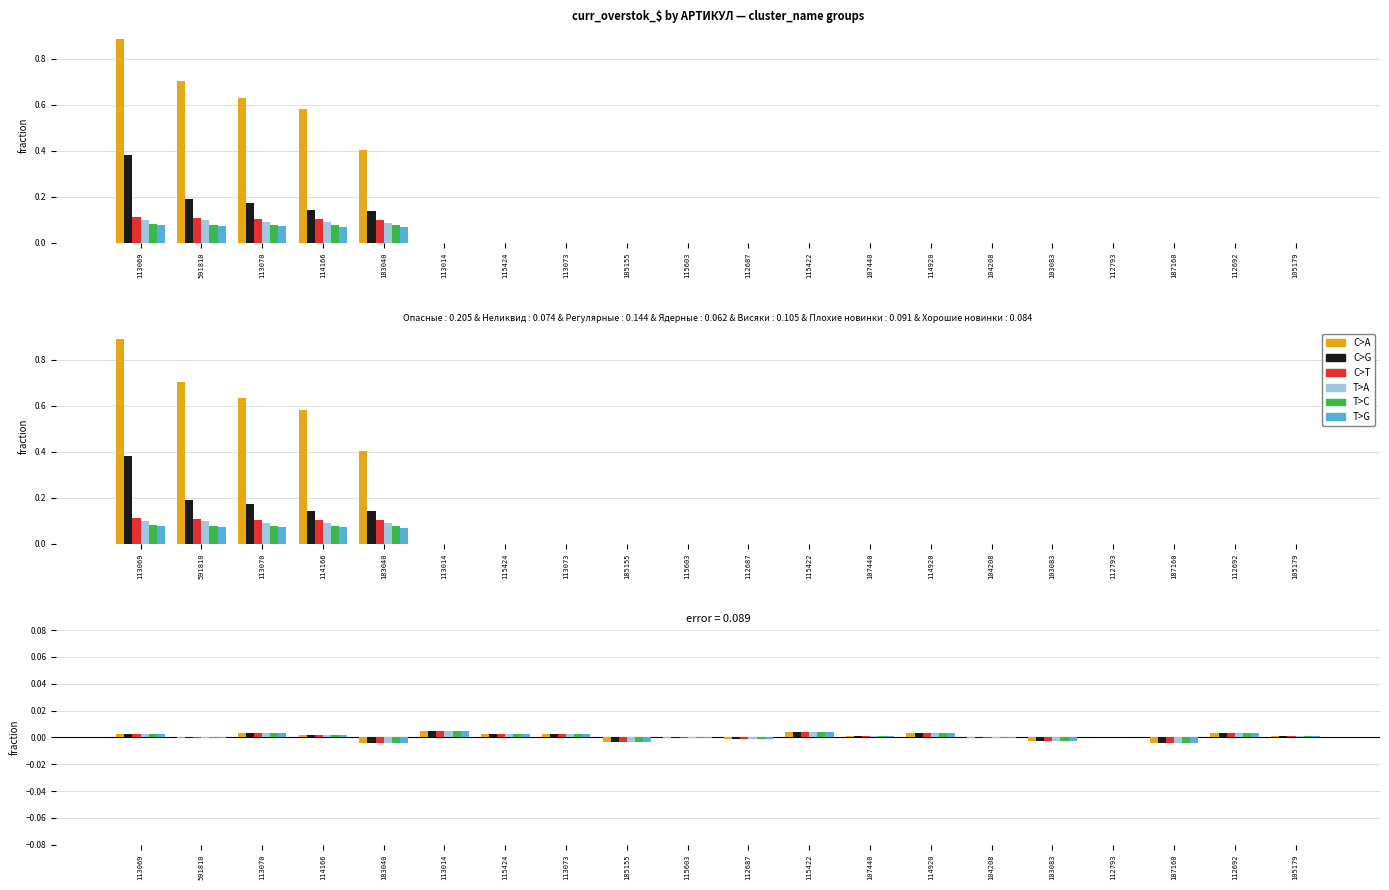

Which series changed the most between 115603 and 114920?

C>A